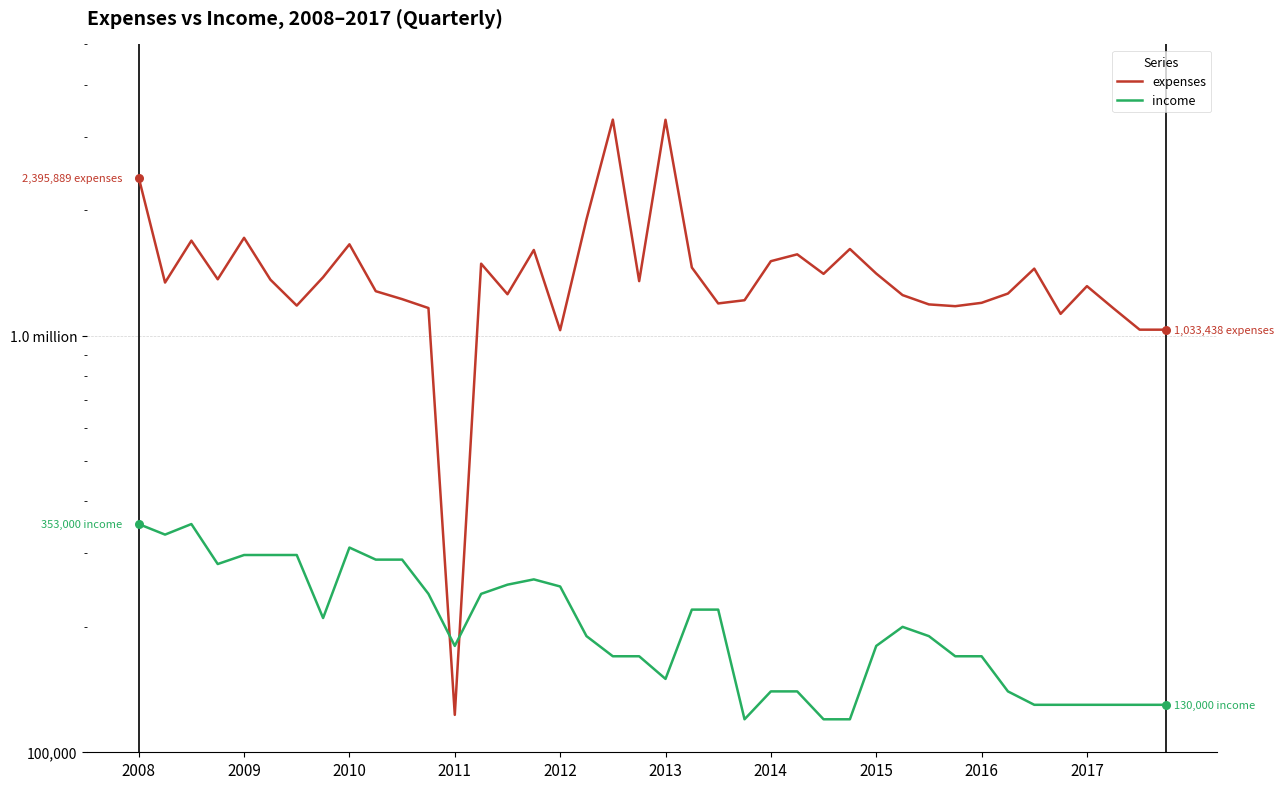

Which series contains the lowest Y value?

income